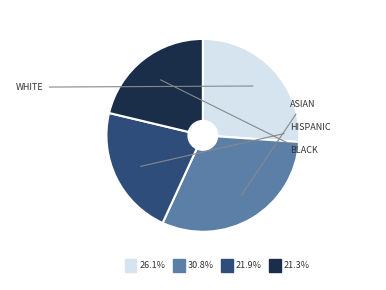

Is there any slice that represents more than half of the pie?

No